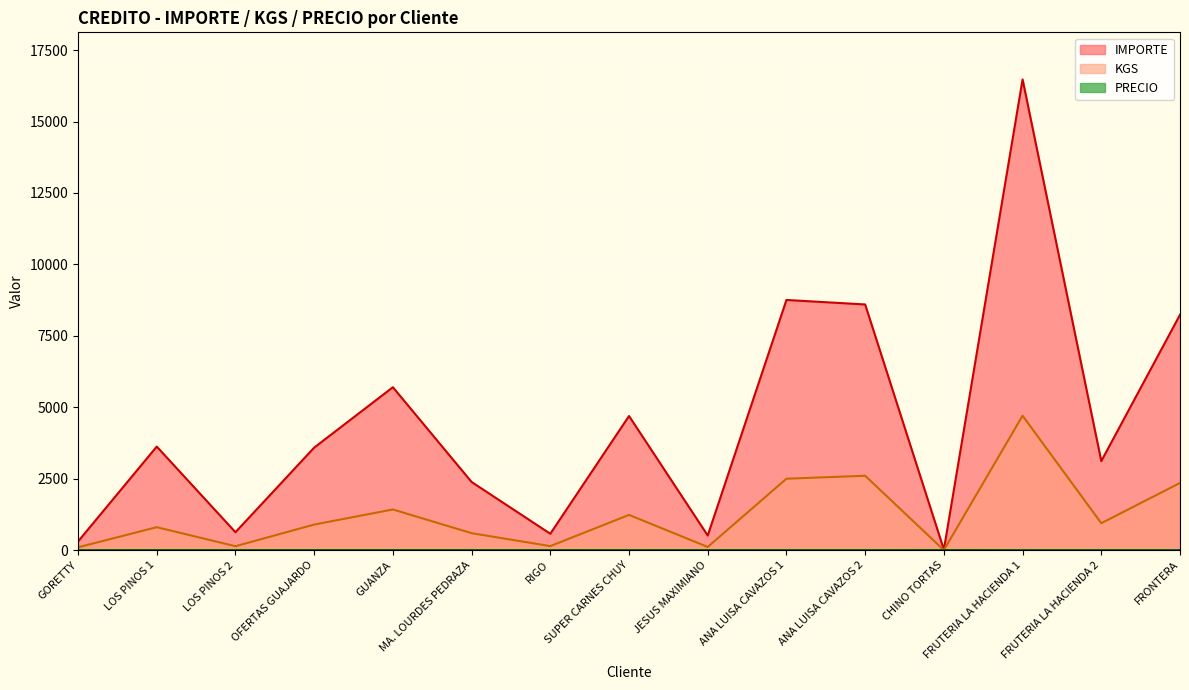

Between LOS PINOS 1 and CHINO TORTAS, which is larger?

LOS PINOS 1